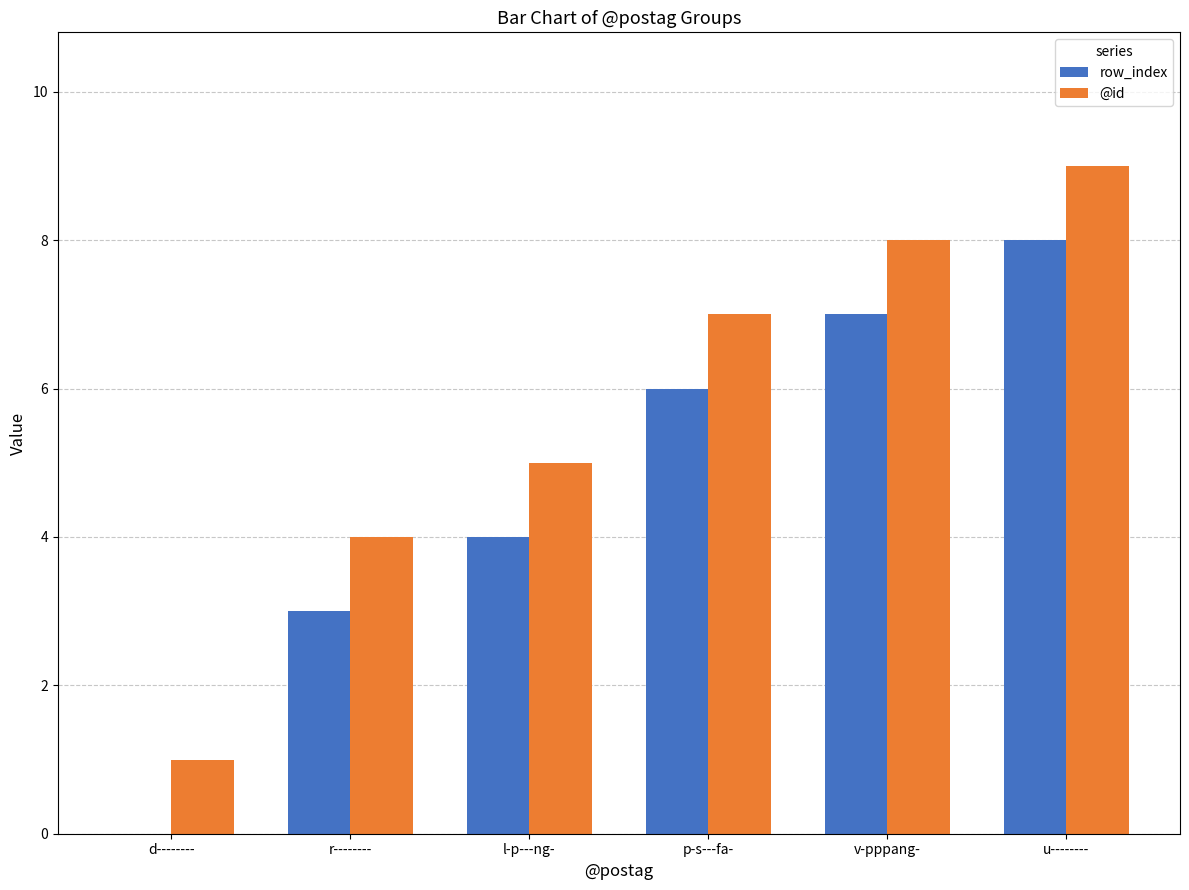

What are all the series names shown in the legend?

row_index, @id